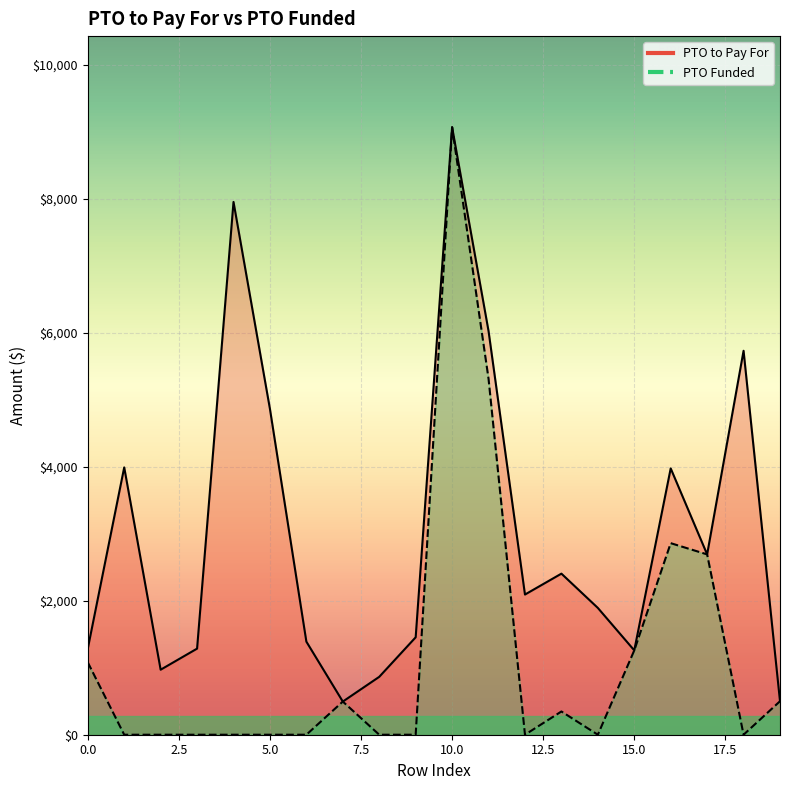

Between 16 and 19, which is larger?

16